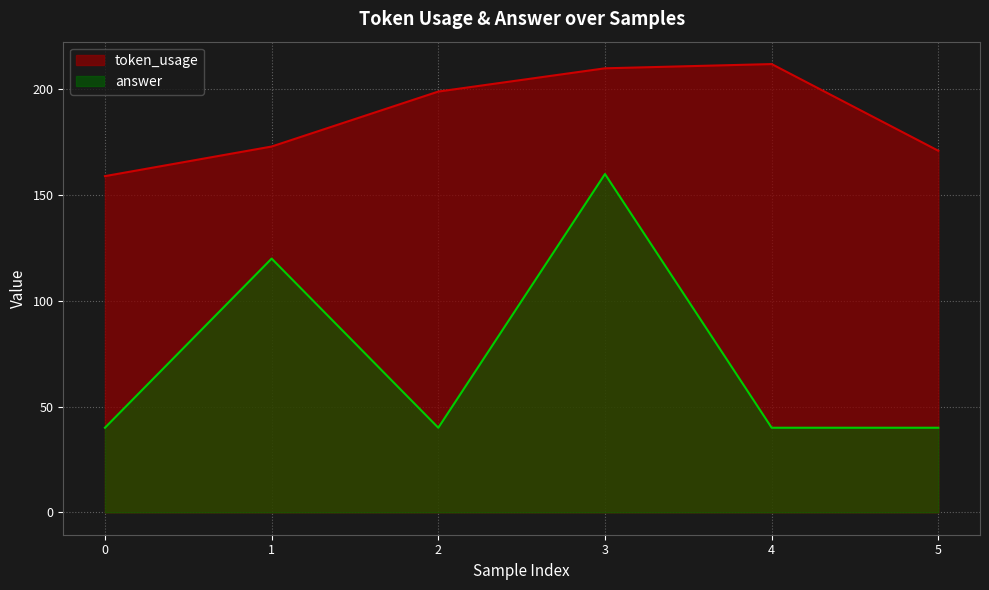

List the series in order of their peak value, lowest first.

answer, token_usage